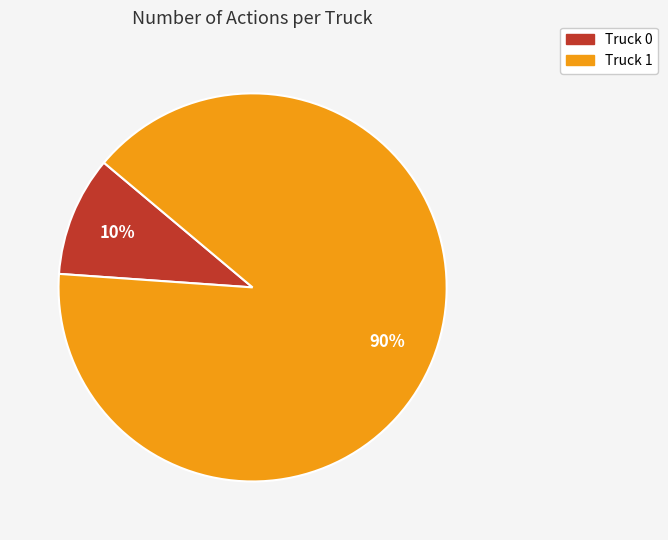

Is Truck 0 the majority of the pie?

No